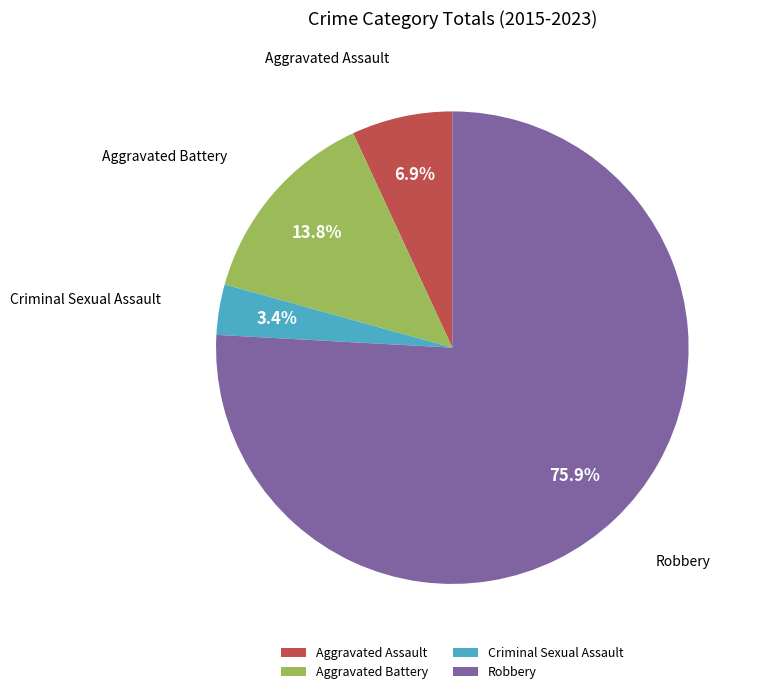

To the nearest percent, what percentage of the pie is Aggravated Battery?

14%